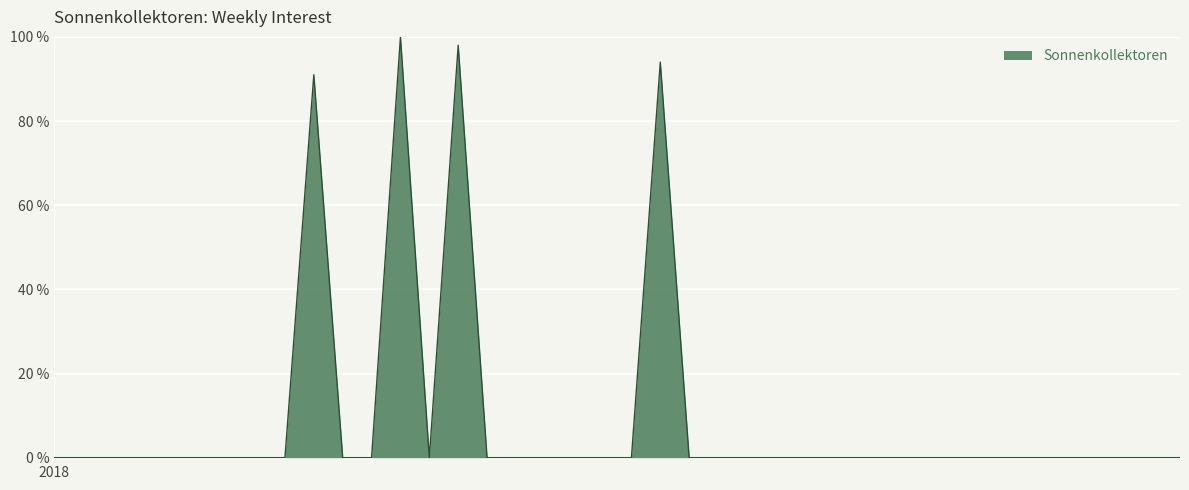

What is the difference between the maximum and minimum values?

100